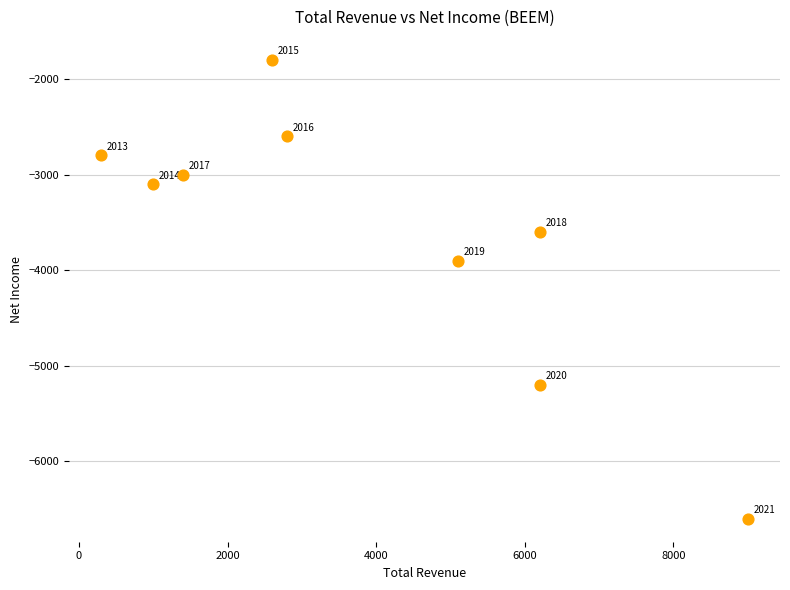

What is the average X value?

3844